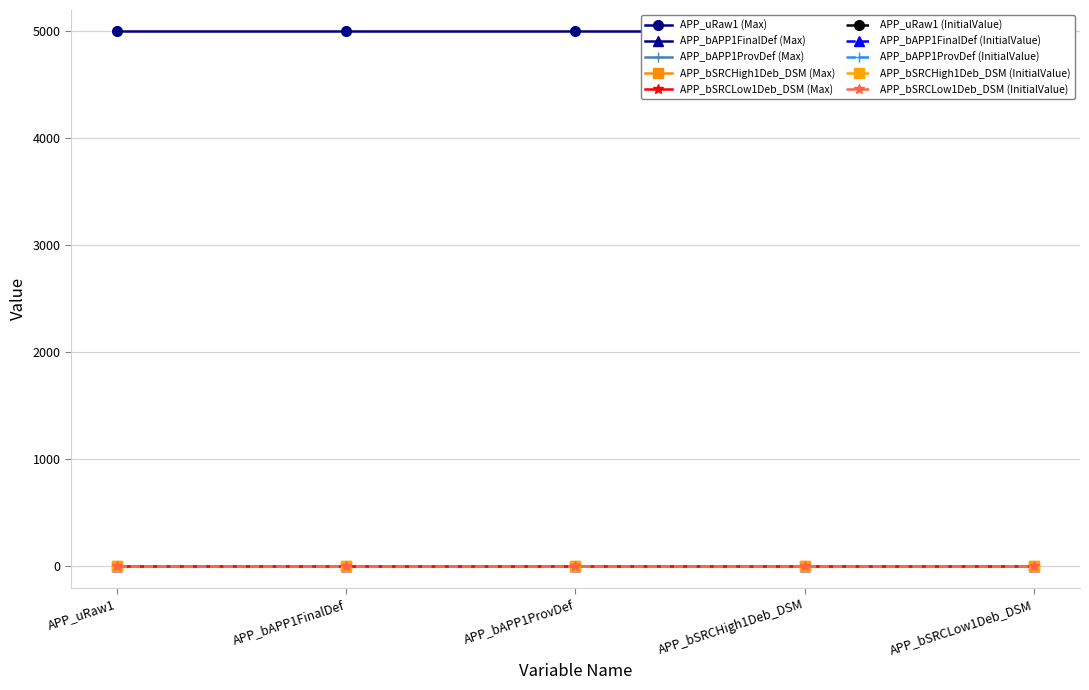

What is the label of the 1st point from the left?

APP_uRaw1